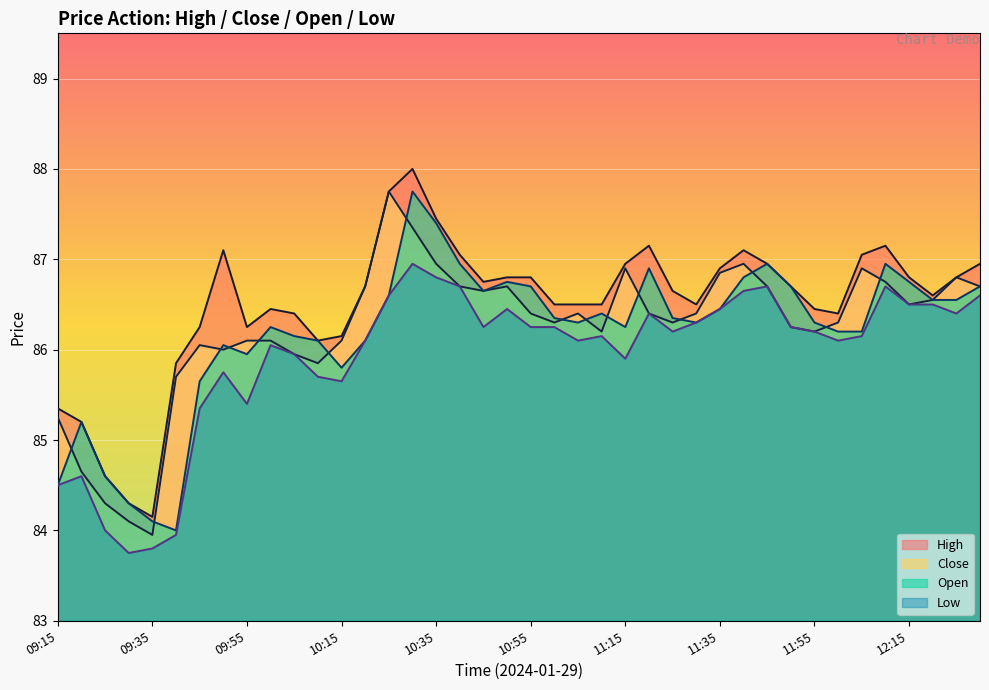

True or false: Close and Low intersect in this chart.

False